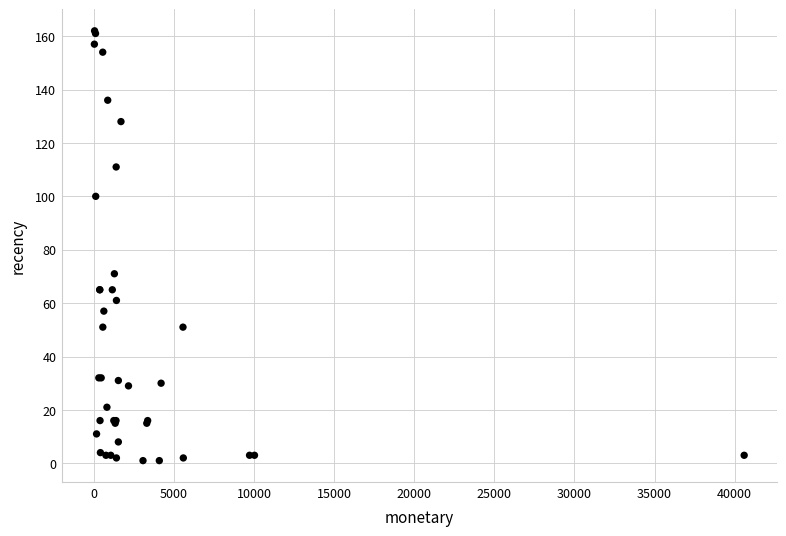

What Y value in the scatter plot is closest to 81?

71